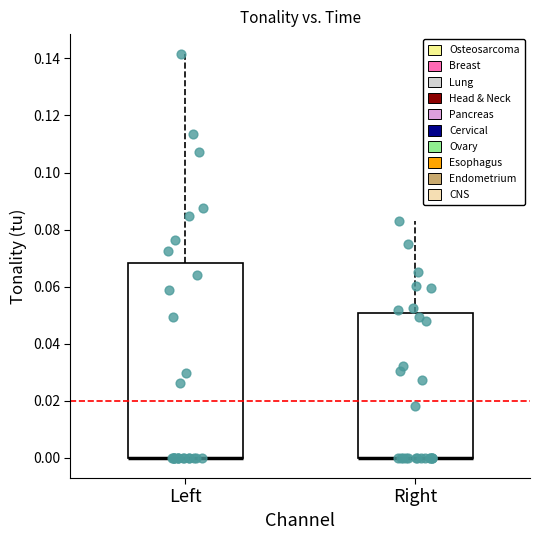

Where is the upper edge of the box for Right on the y-axis? The values are not printed on the chart, so give them approximately, as read against the axis.

0.050